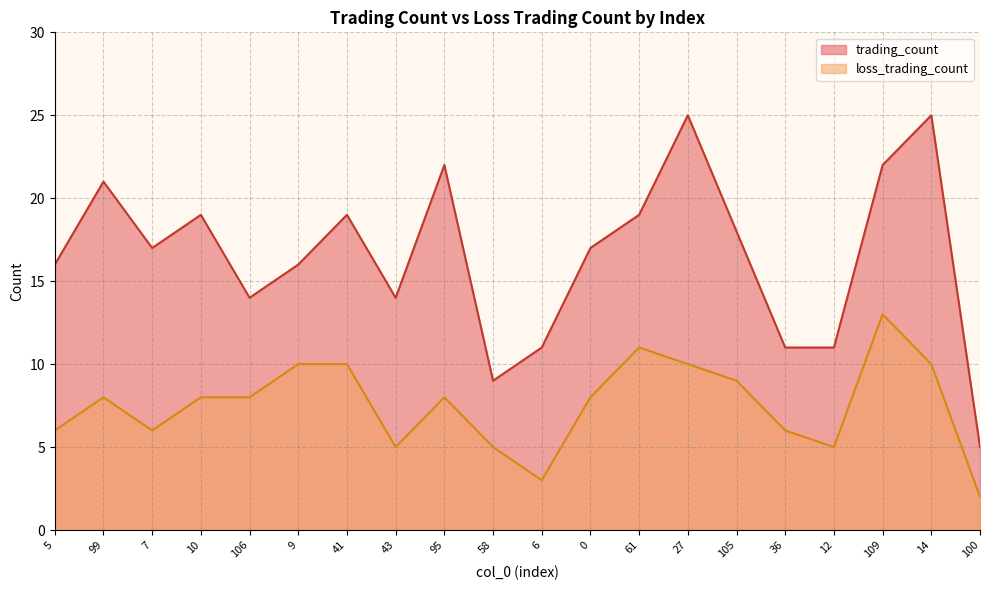

At which label is loss_trading_count closest to 7?

5